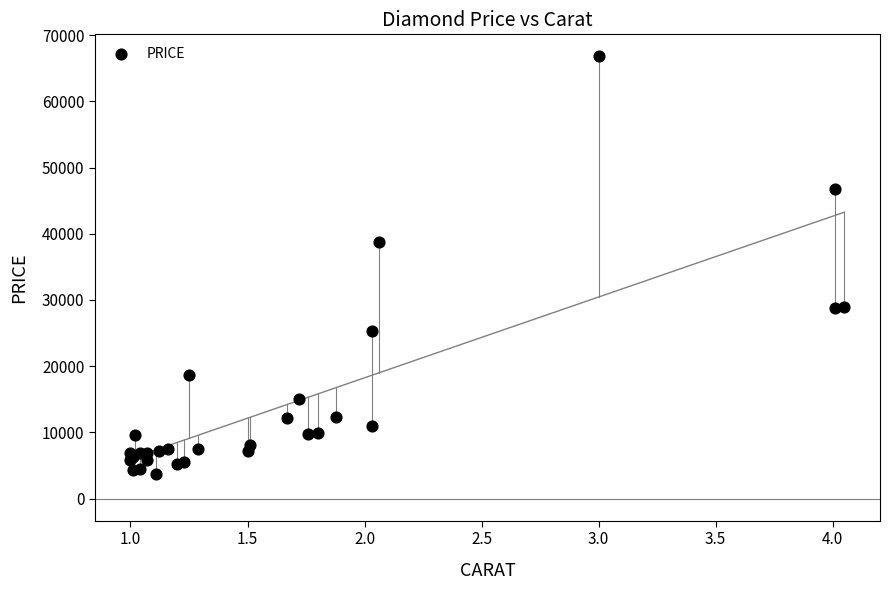

What Y value in the scatter plot is closest to 35225?

38794